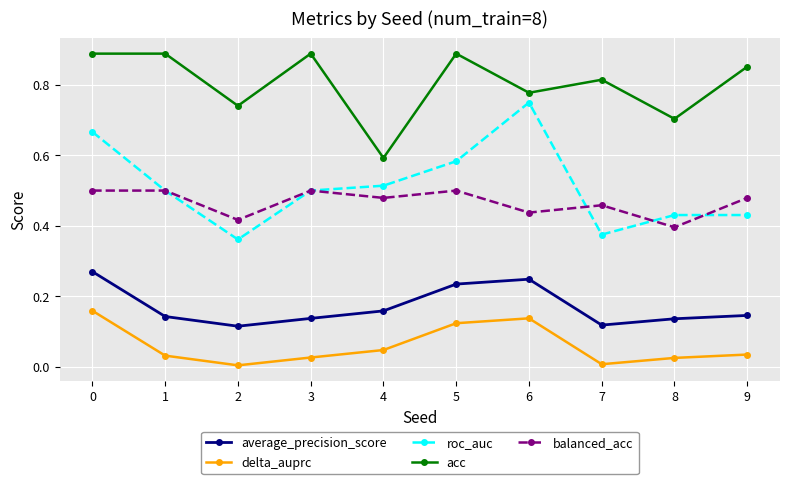

True or false: acc has more than 0 points higher than both neighbors.

True